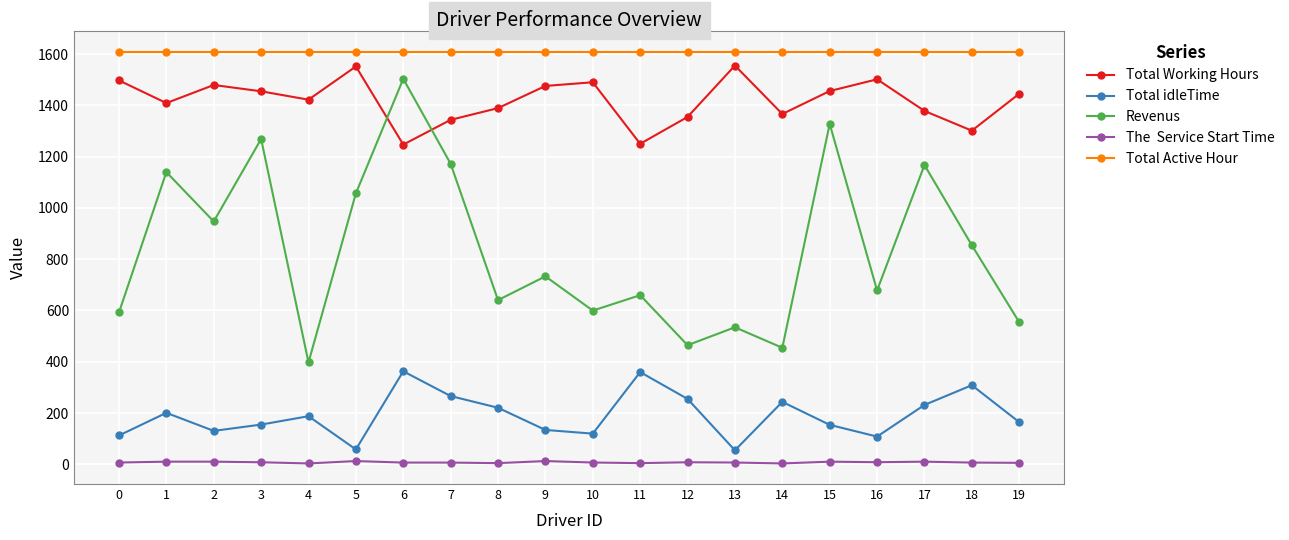

What is the greatest value displayed?

1610.0